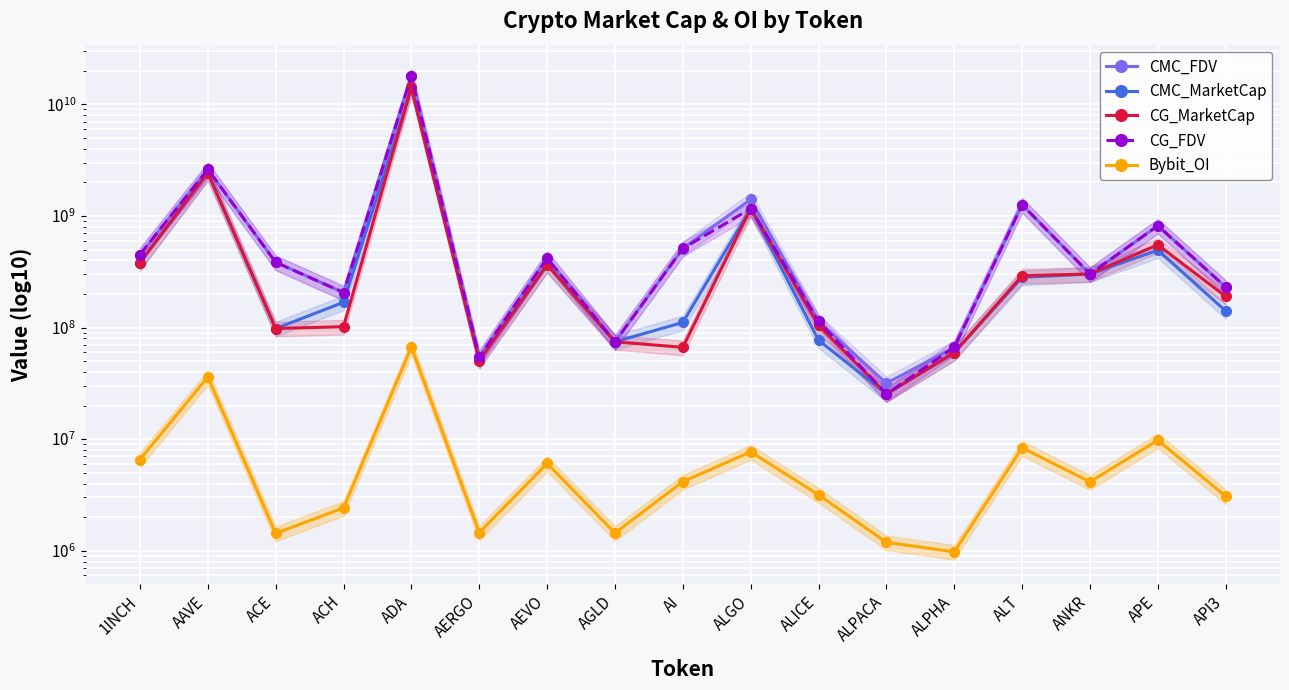

Rank the categories by CG_MarketCap value from highest to lowest.

ADA, AAVE, ALGO, APE, 1INCH, AEVO, ANKR, ALT, API3, ALICE, ACH, ACE, AGLD, AI, ALPHA, AERGO, ALPACA